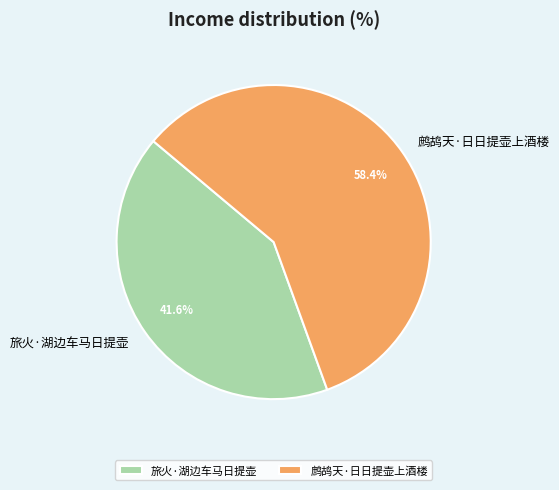

Combined, do 旅火·湖边车马日提壶 and 鹧鸪天·日日提壶上酒楼 account for over 50%?

Yes